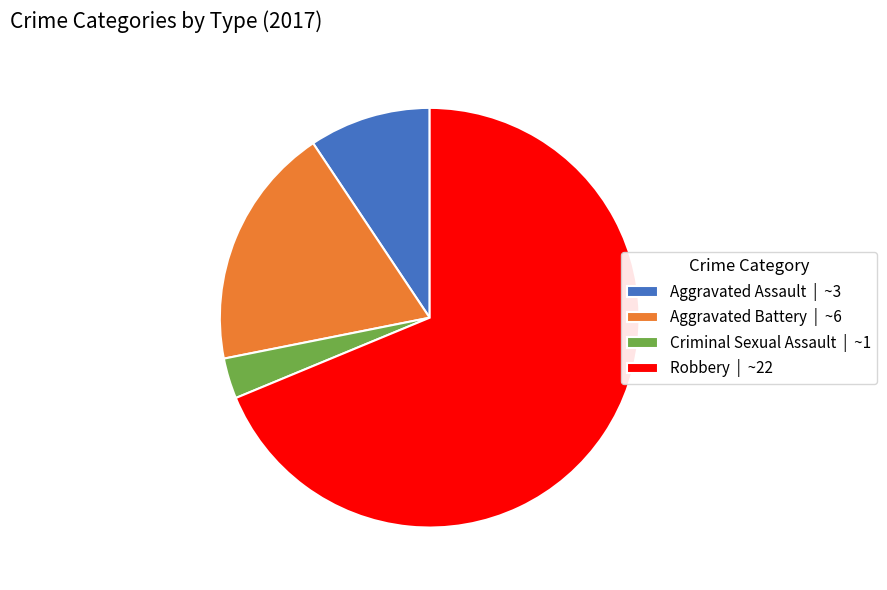

Is the sum of Aggravated Assault | ~3 and Robbery | ~22 greater than half?

Yes